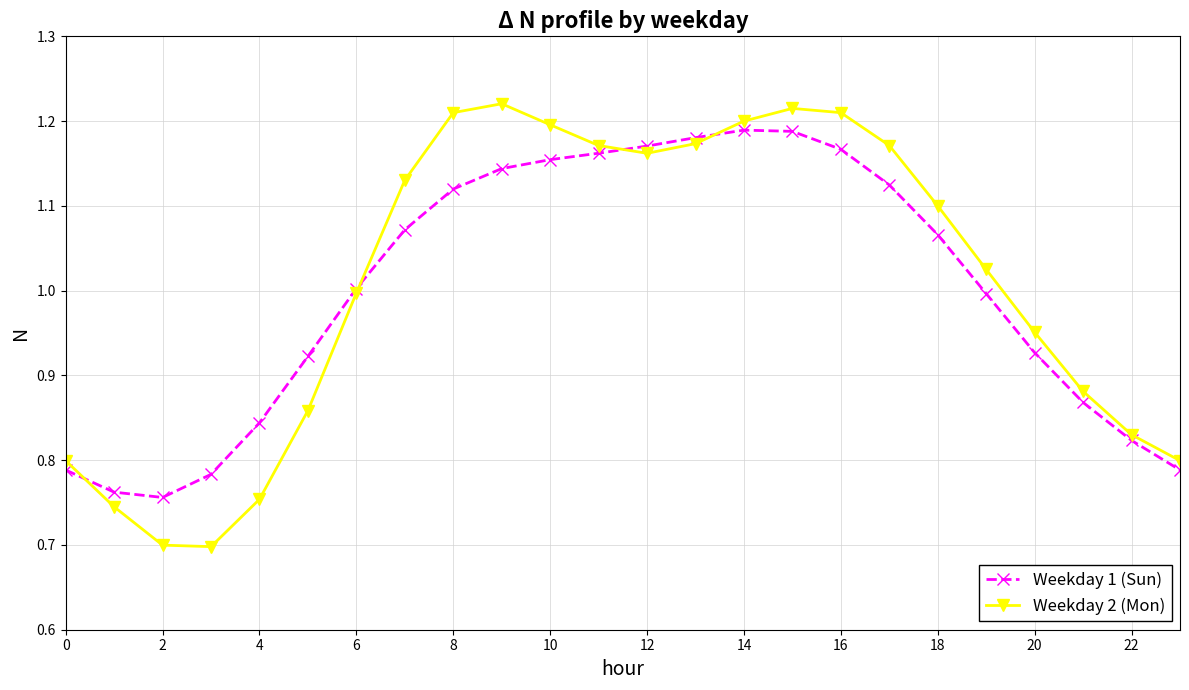

What is the average value of the Weekday 2 (Mon) series?

1.0